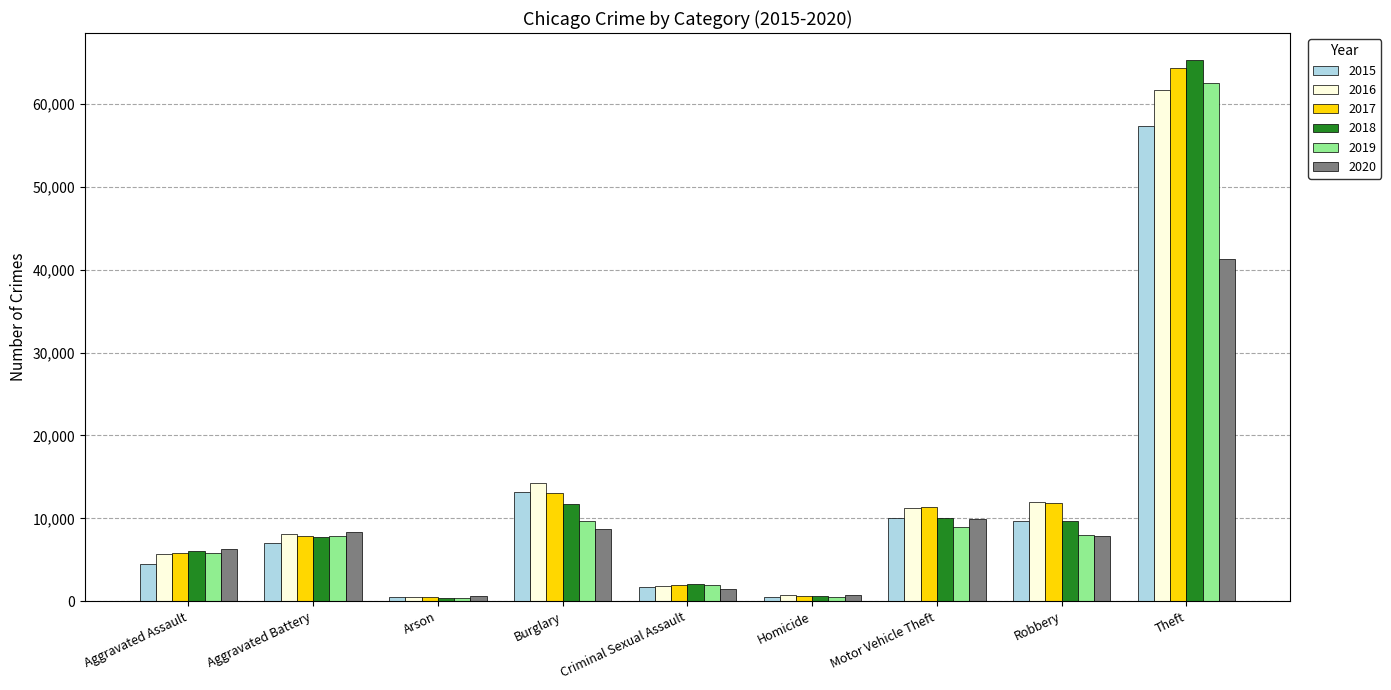

The 2016 series shows 11840 at Aggravated Battery. True or false?

False